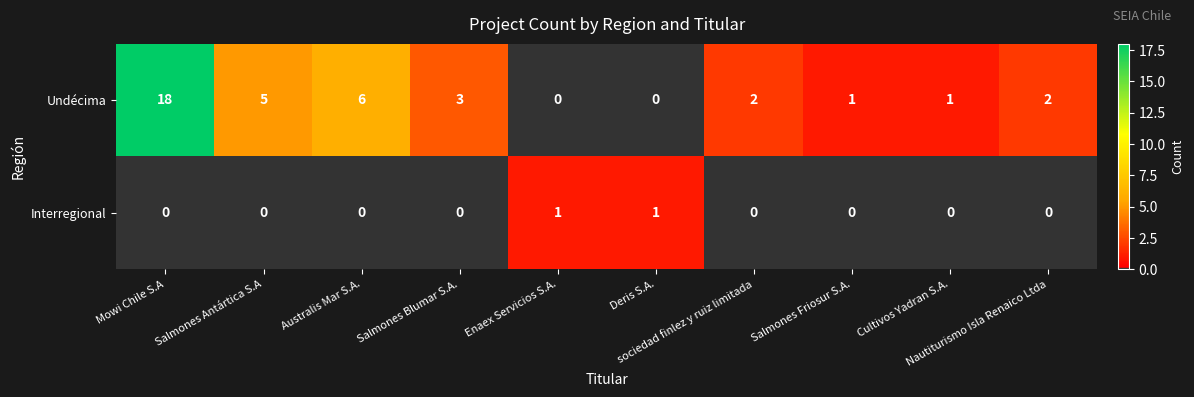

Rank the series by their average value, from lowest to highest.

Interregional, Undécima